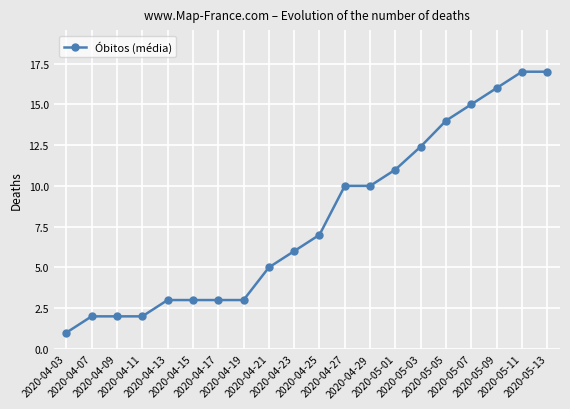

What is the ratio of the value at 2020-04-13 to the value at 2020-04-07?

1.5